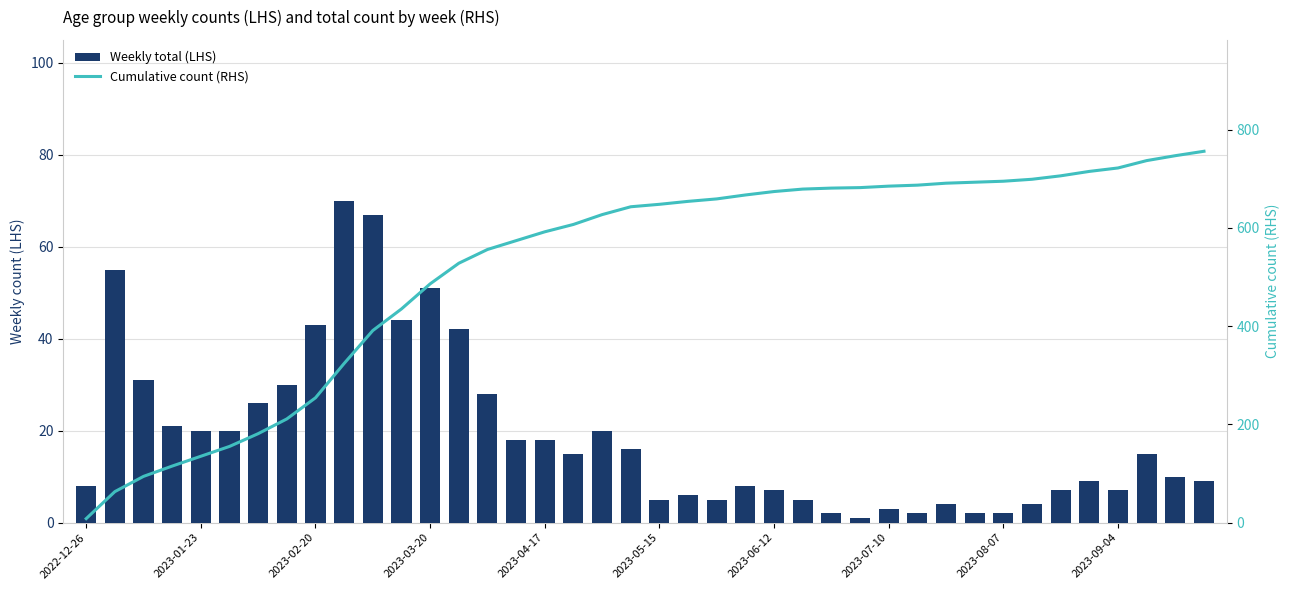

What are all the series names shown in the legend?

Weekly total (LHS), Cumulative count (RHS)